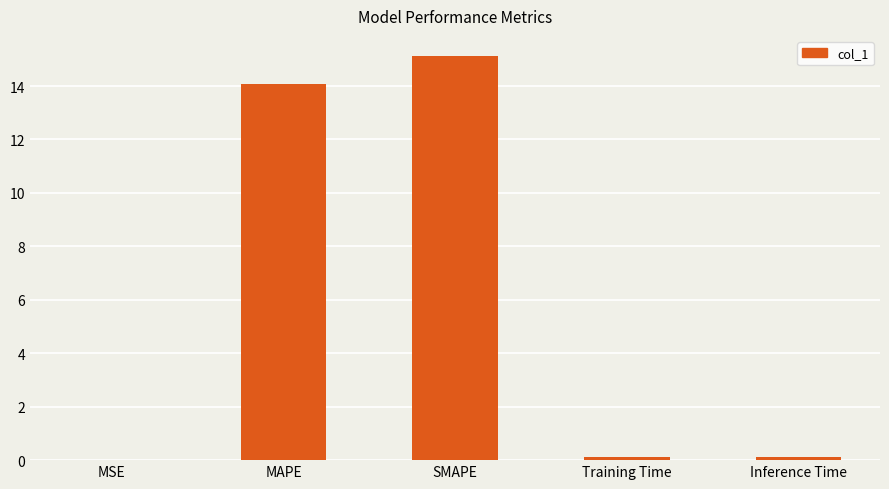

Approximately how many times larger is the value at SMAPE compared to MAPE?

1.1